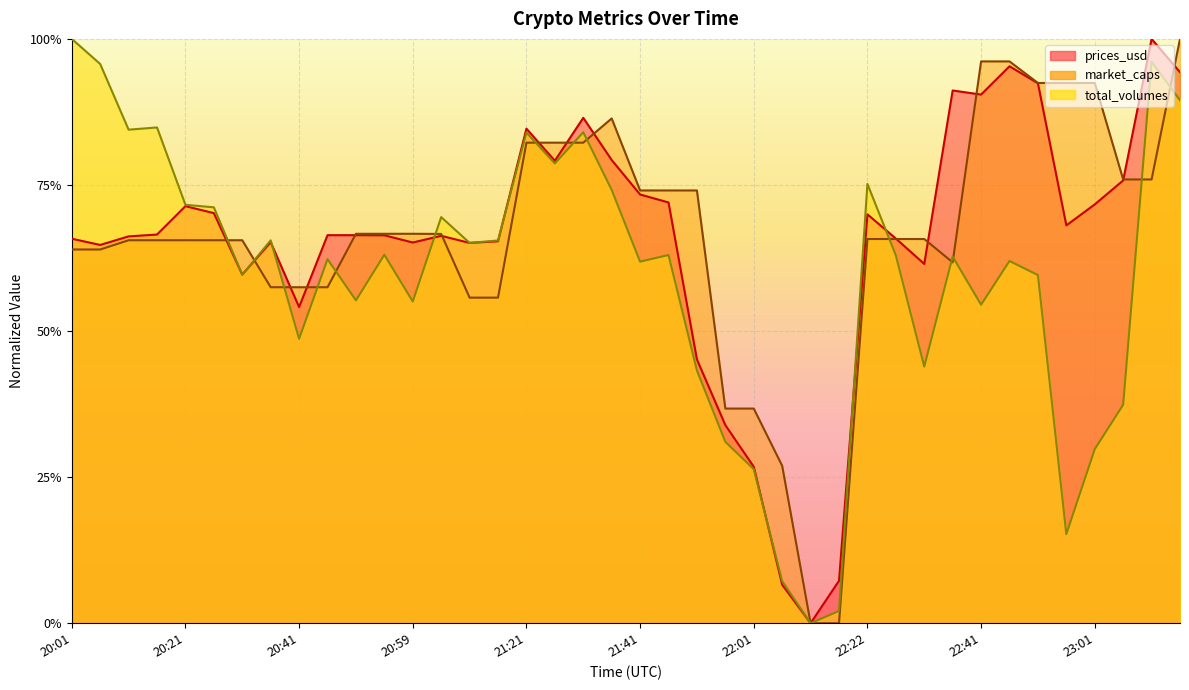

What is the average value of the market_caps series?

0.7